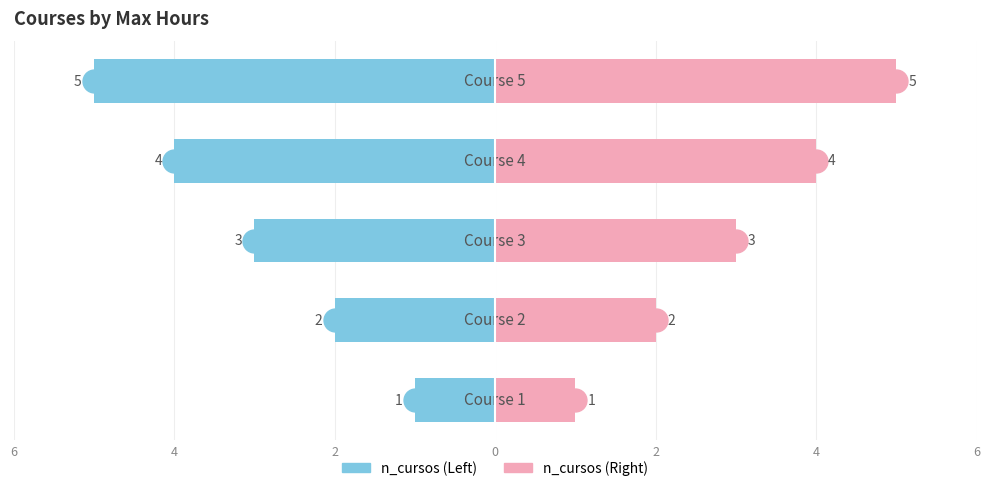

Which series has the widest spread of values?

n_cursos